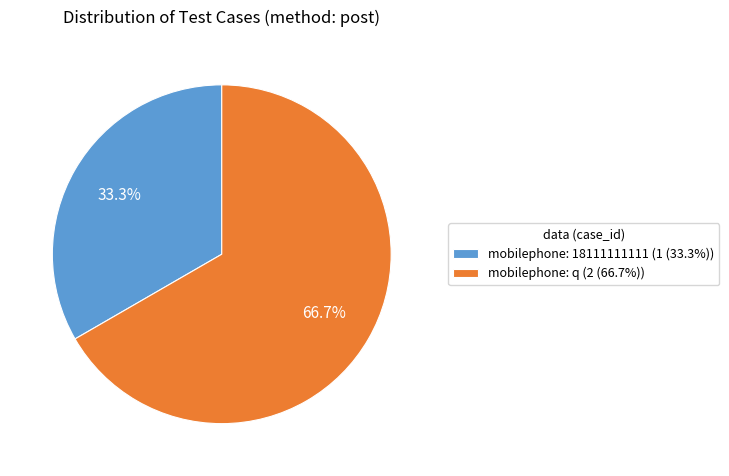

Which category has the smallest portion of the pie?

mobilephone: 18111111111